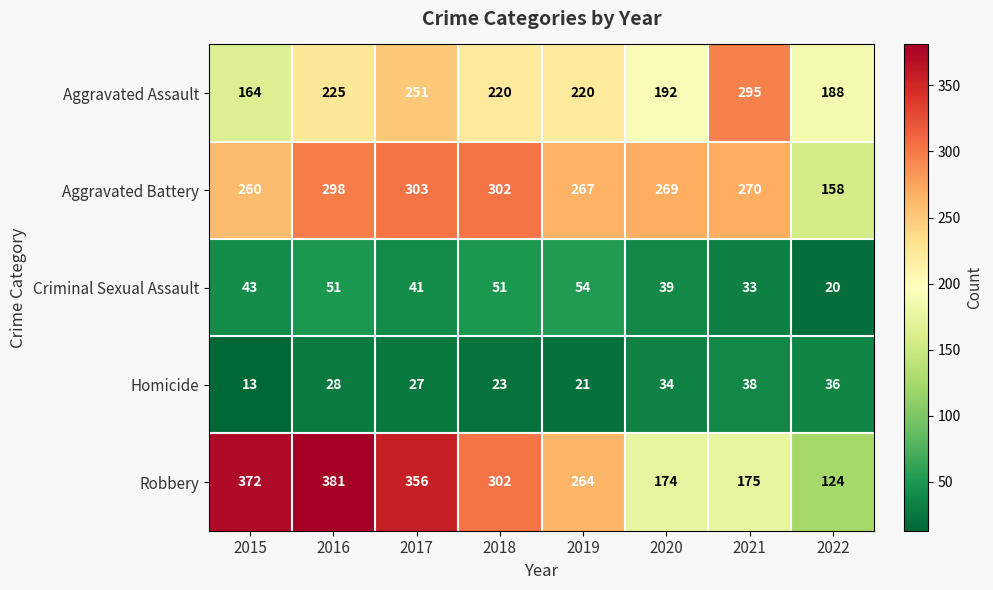

At which category does the chart reach its peak across all series?

2016